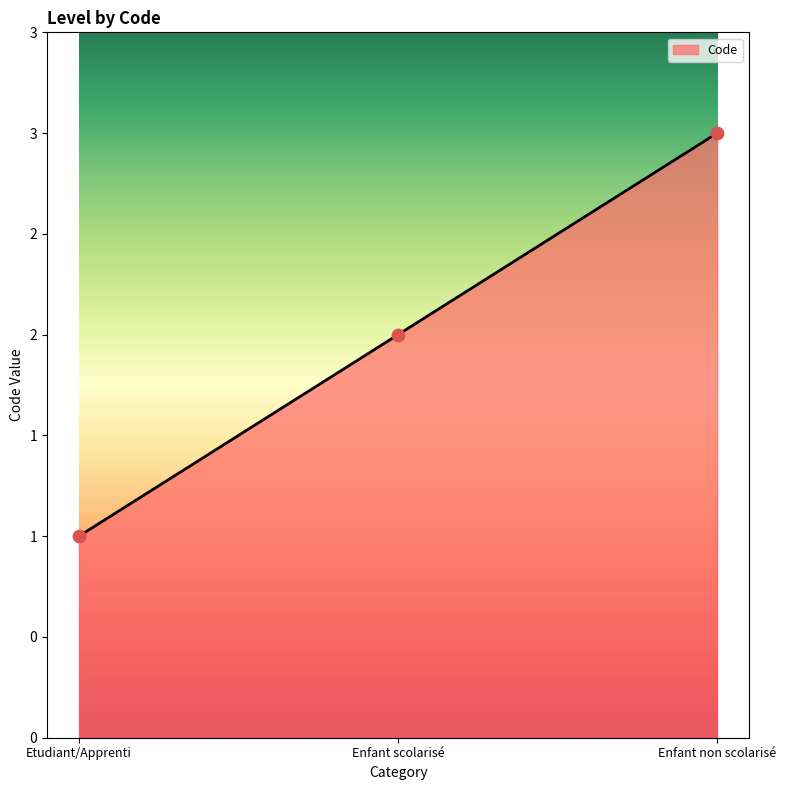

Which has a higher value, Enfant non scolarisé or Etudiant/Apprenti?

Enfant non scolarisé